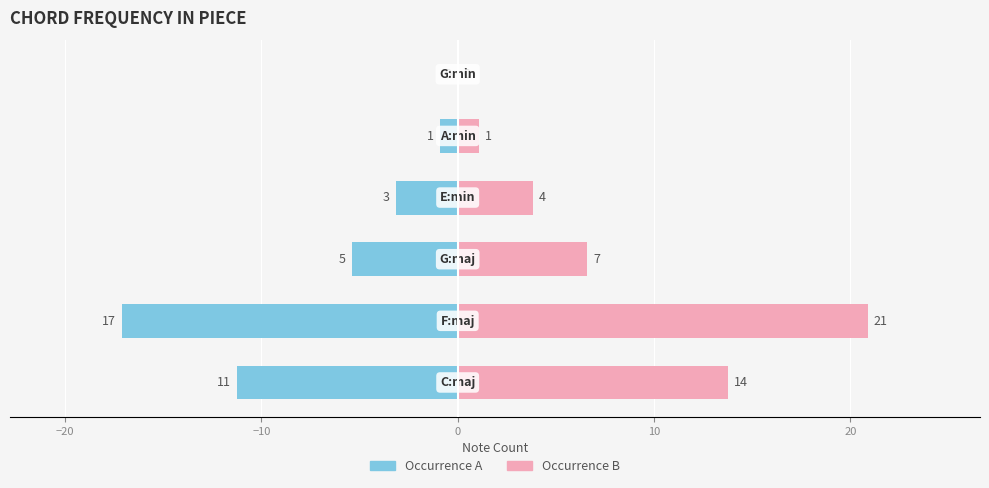

At 0, list the series in order from smallest to largest.

Occurrence A, Occurrence B